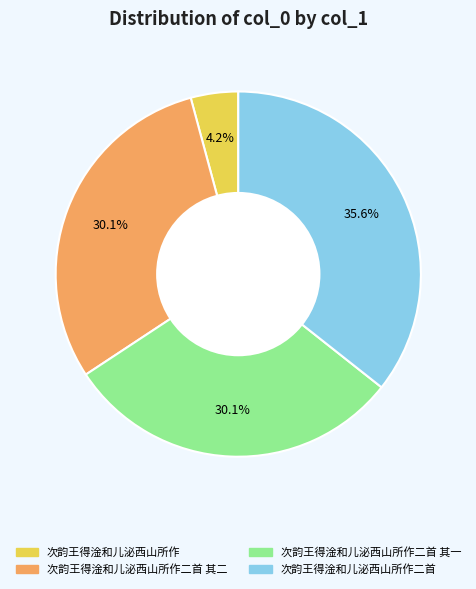

Does any single category account for the majority?

No